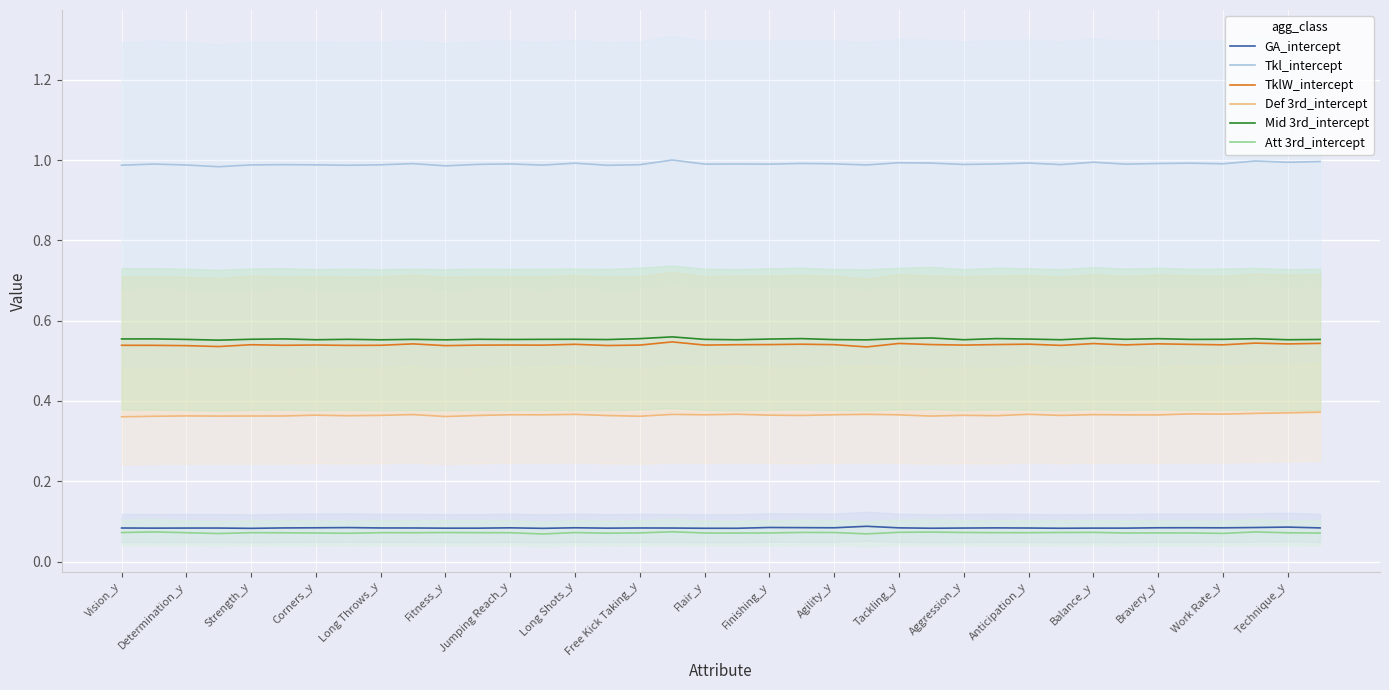

True or false: Def 3rd_intercept and GA_intercept cross at least once.

False